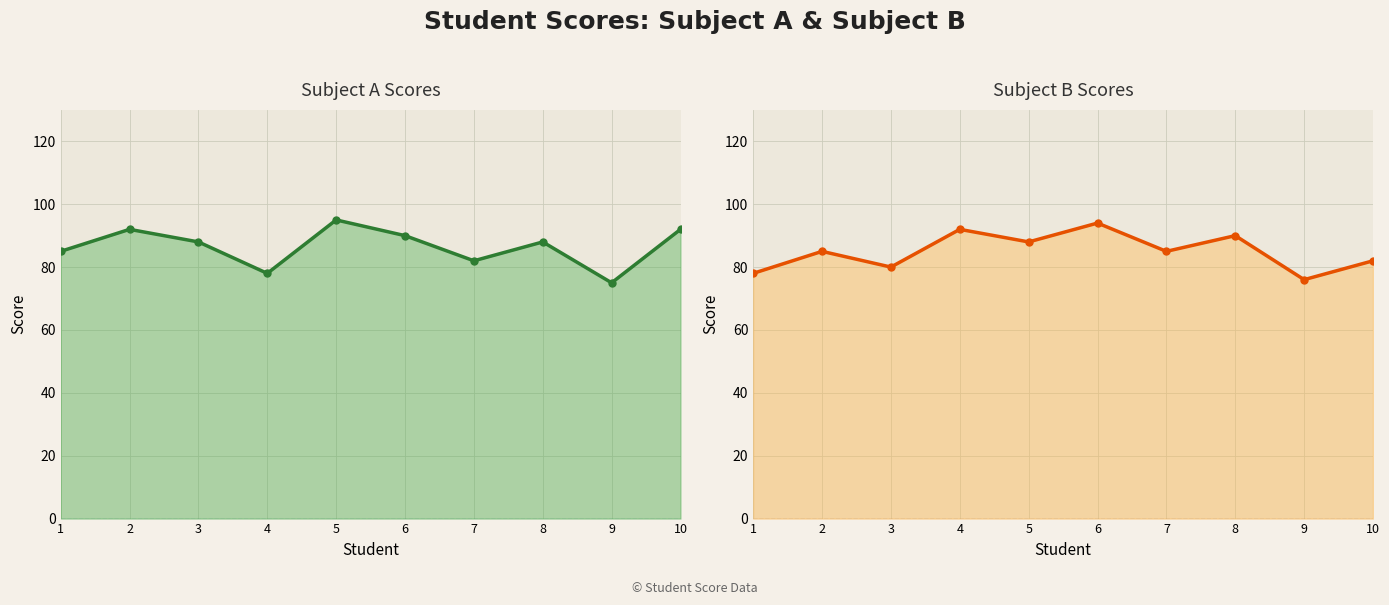

Is it true that Subject B Scores equals 94 at 6?

True